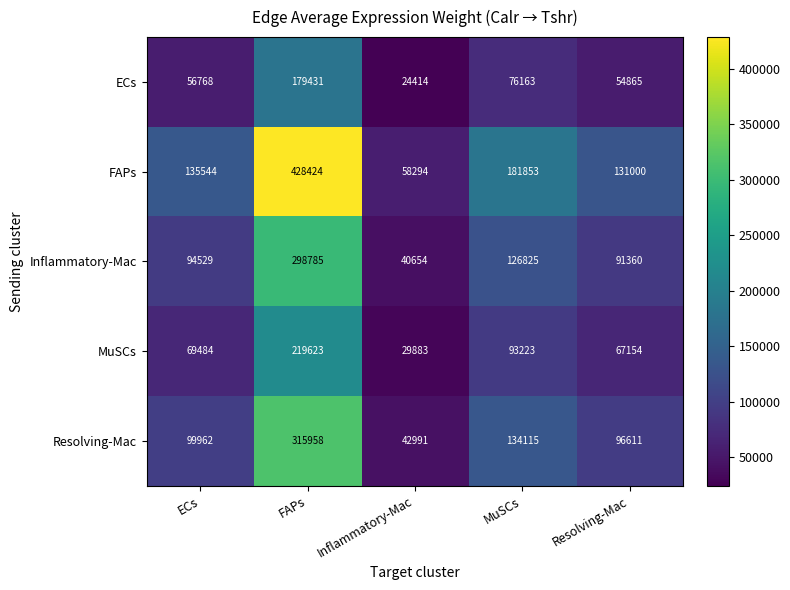

At which category is the sum across all series the highest?

FAPs